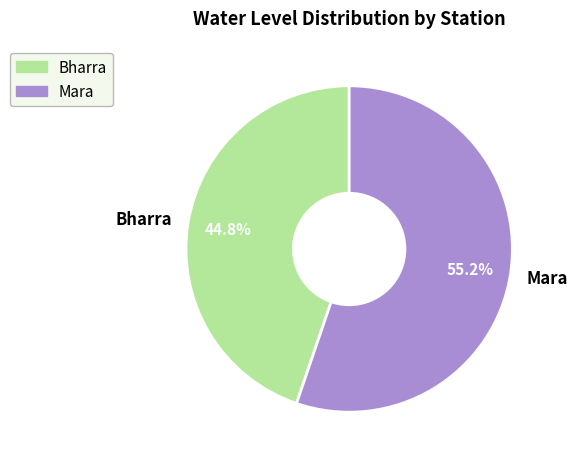

To the nearest percent, what percentage of the pie is Bharra?

45%